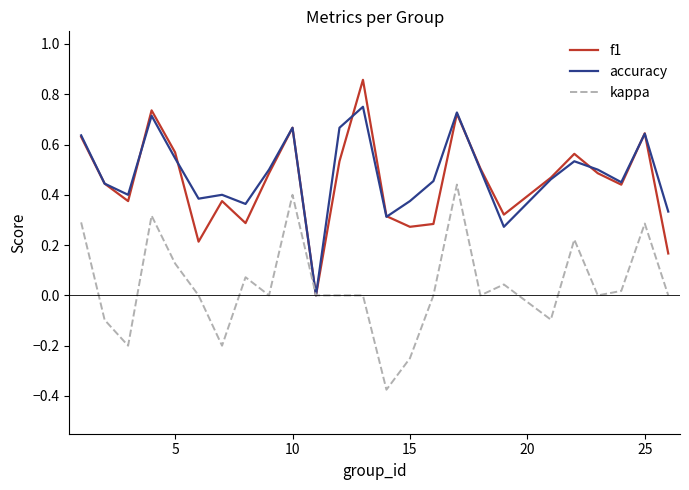

Count the number of categories in the chart.

25